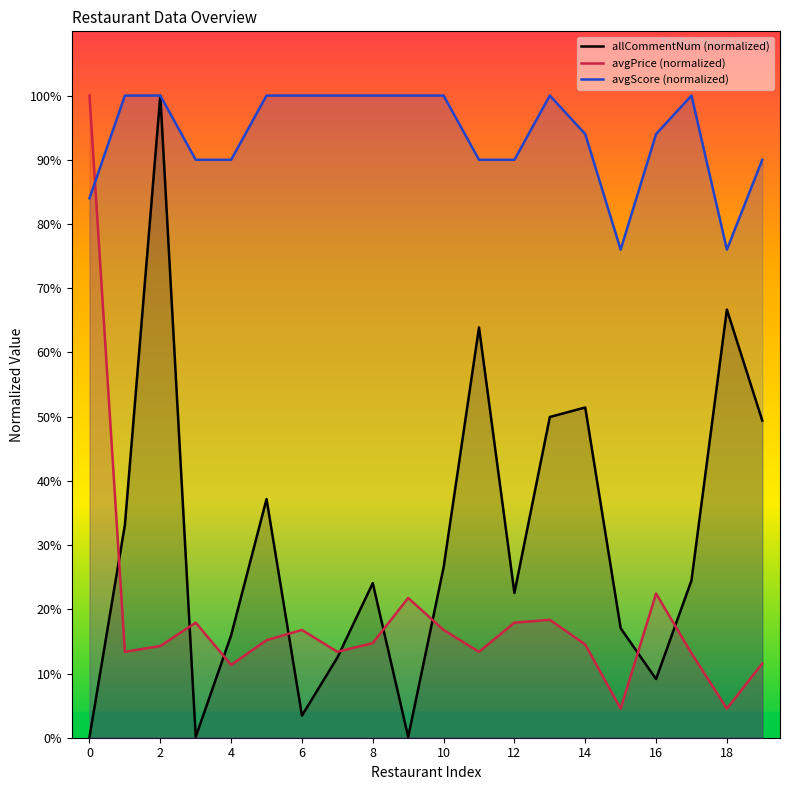

True or false: allCommentNum (normalized) has a value of 106.9 at 11.

False